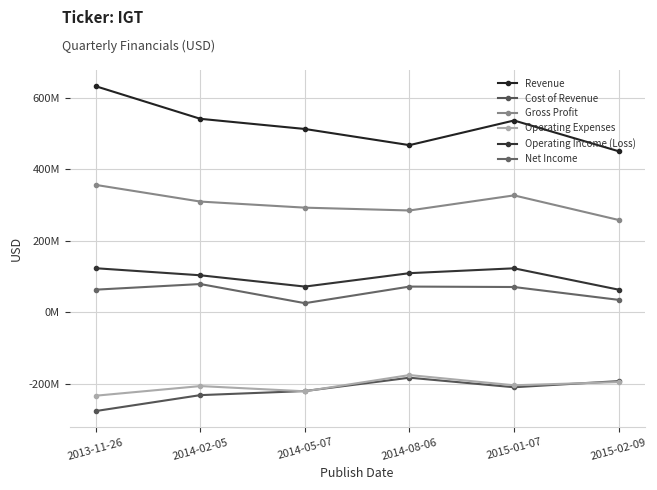

Where is Gross Profit nearest to the value 307400000?

2014-02-05